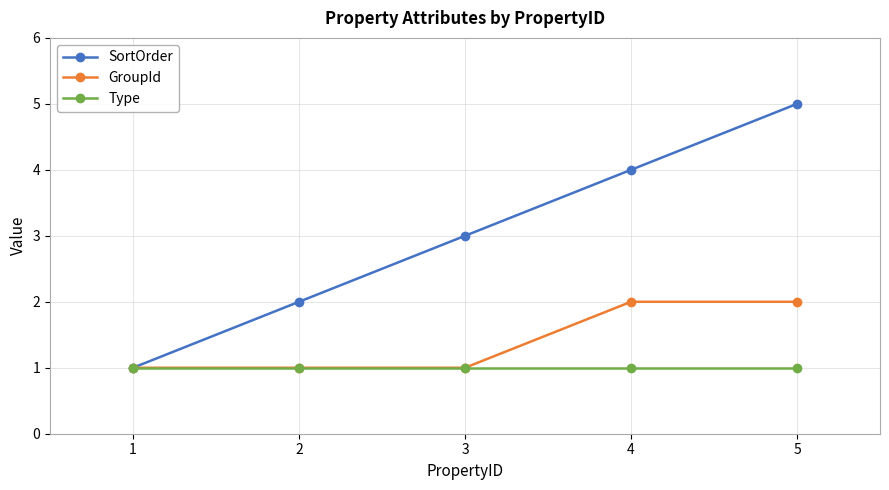

At which label is SortOrder closest to 3?

3